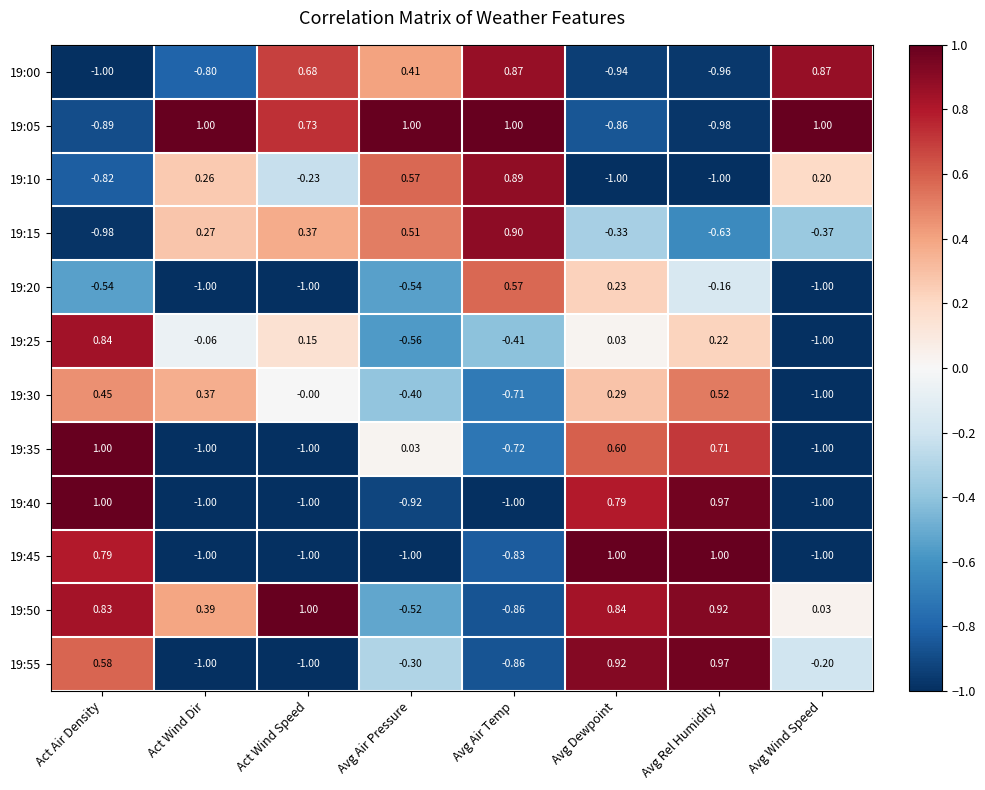

Which category has the highest value in the 19:10 series?

Avg Air Temp